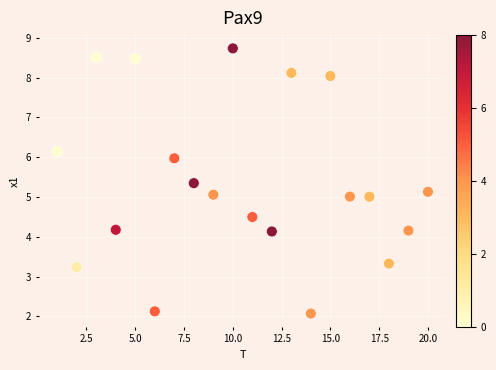

What is the range of X values (max minus min)?

19.0